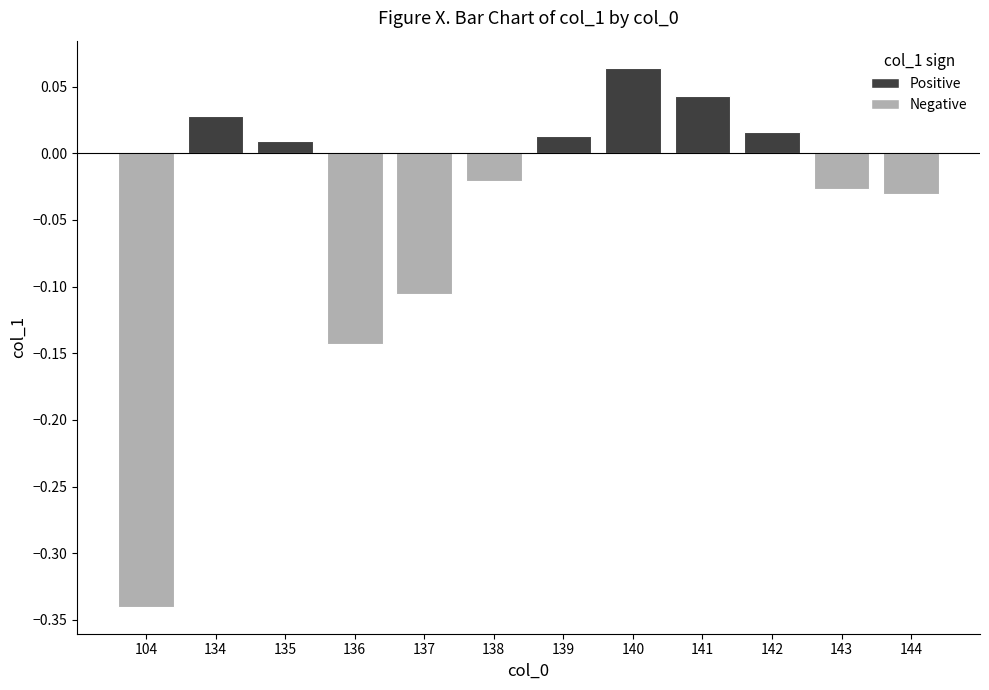

How many categories are shown in the chart?

12